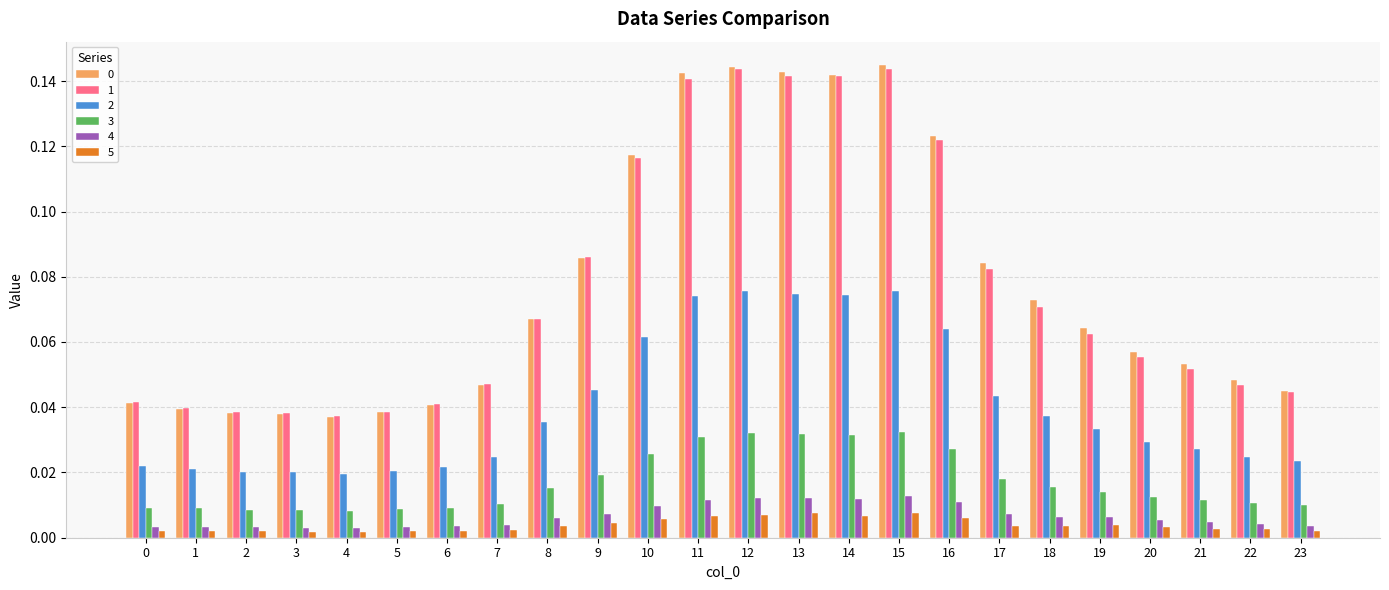

True or false: 2 has a value of 0.0 at 13.

False